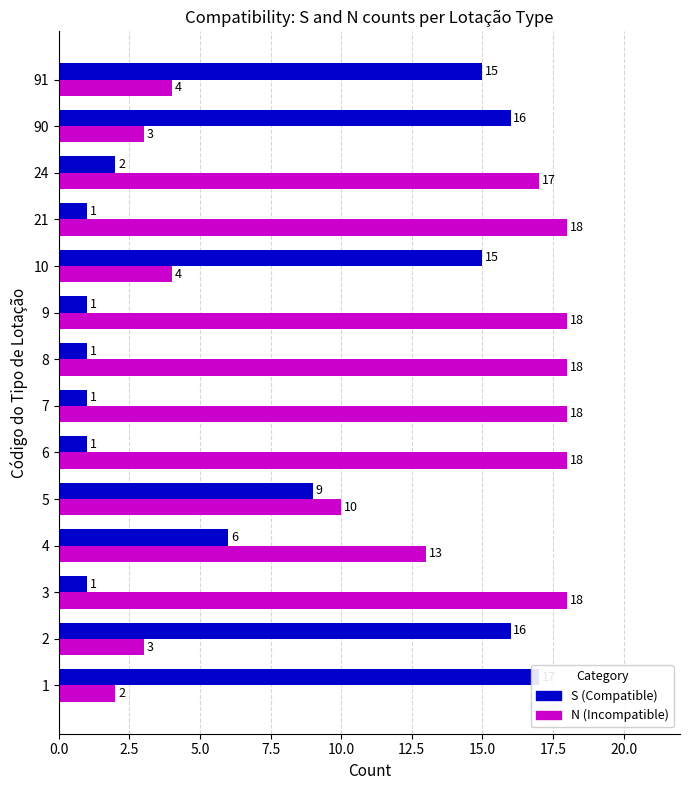

What position from the left is 5.0?

3